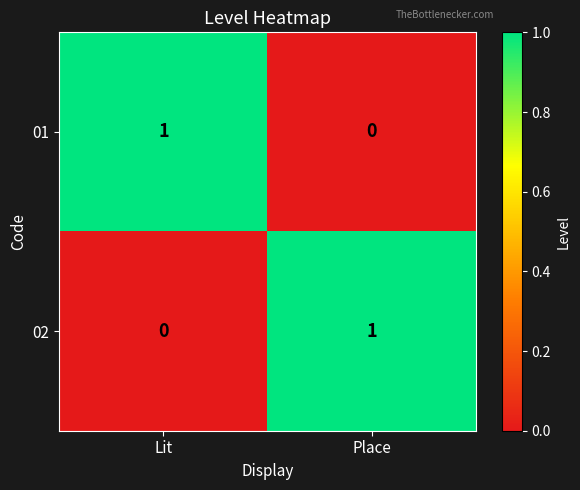

True or false: 01 has a value of 0 at Place.

True